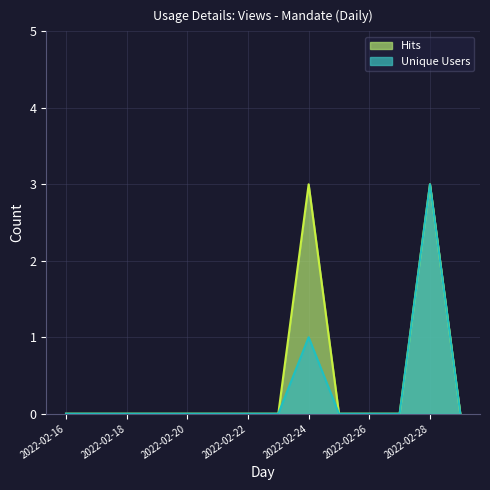

What are all the series names shown in the legend?

Hits, Unique Users